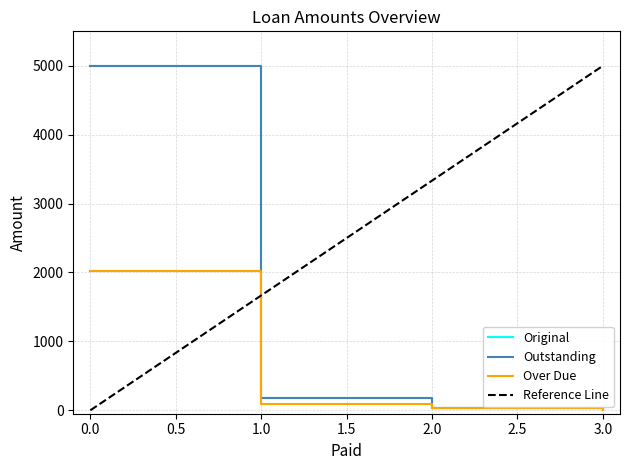

Is the value of Original at 0 greater than the value of Over Due at 0?

Yes